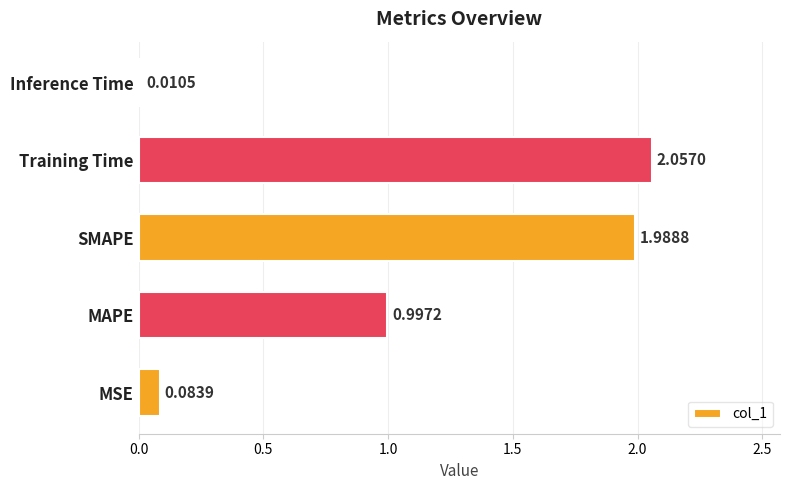

Rank the categories by value from lowest to highest.

Inference Time, MSE, MAPE, SMAPE, Training Time